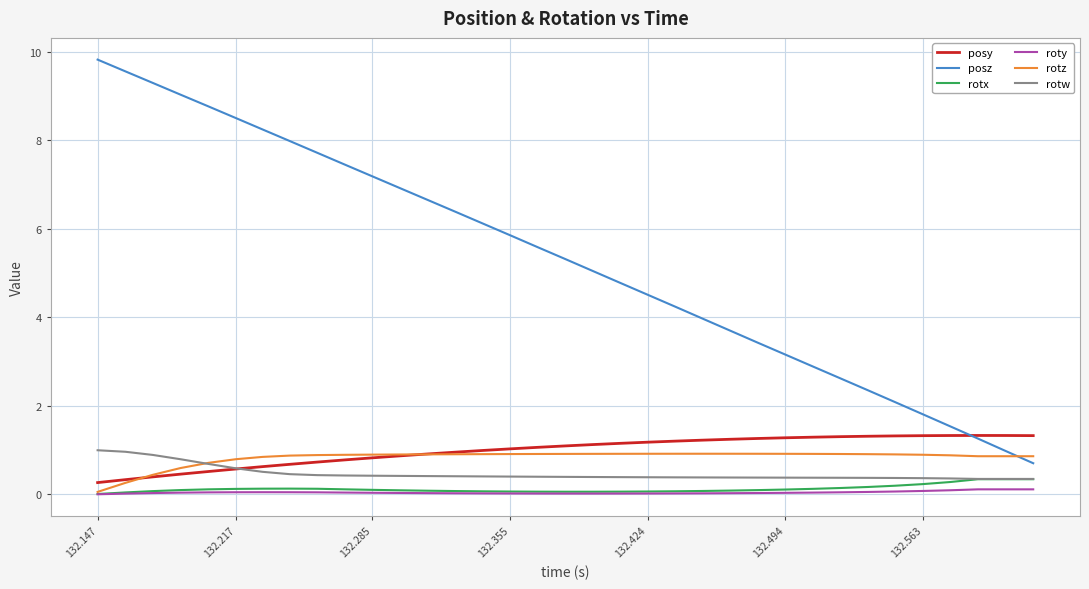

After their last crossing, which series has the higher values: posz or rotz?

rotz